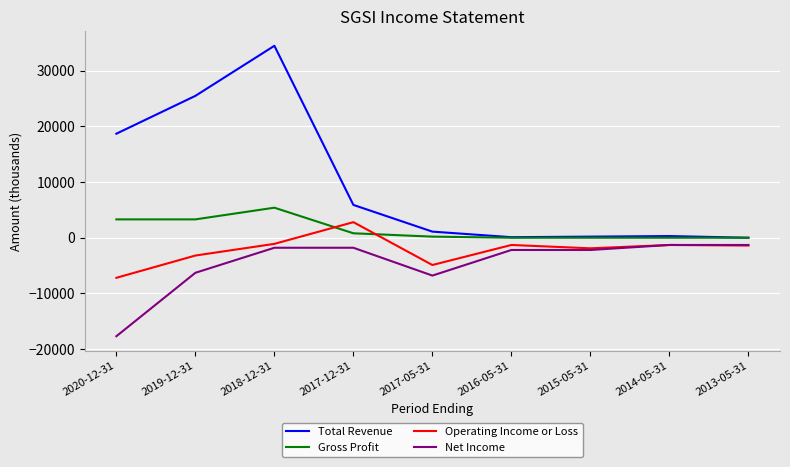

Count the number of data series in this chart.

4